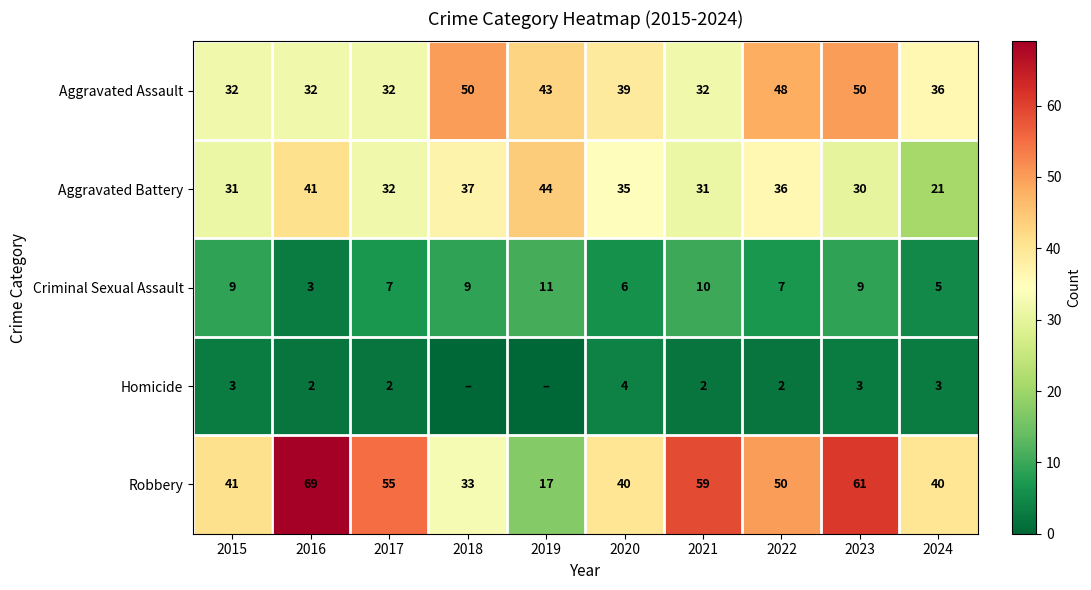

What is the difference between the second highest and second lowest values in the Homicide series?

3